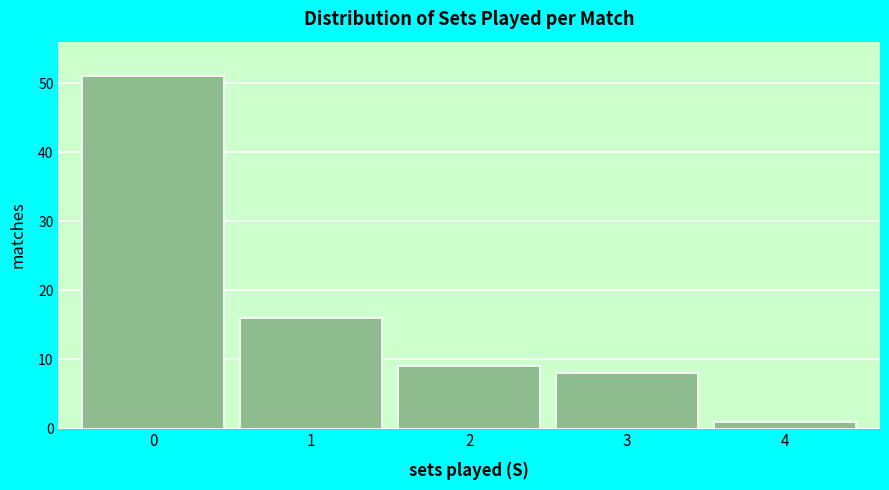

Reading left to right, transcribe all the data shown in this chart.

0=51	1=16	2=9	3=8	4=1